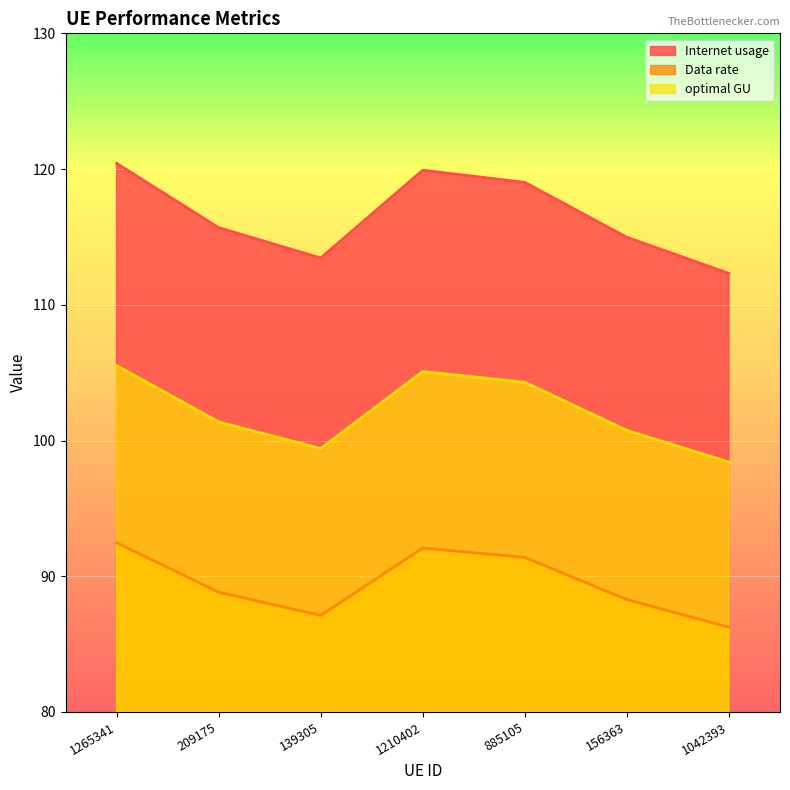

How many interior local valleys does the optimal GU series have?

1